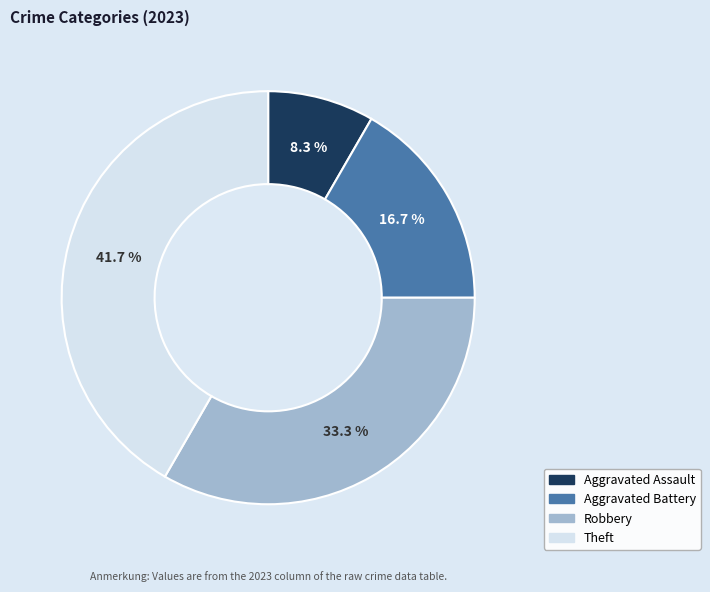

Is it true that Robbery is 33% of the pie?

True